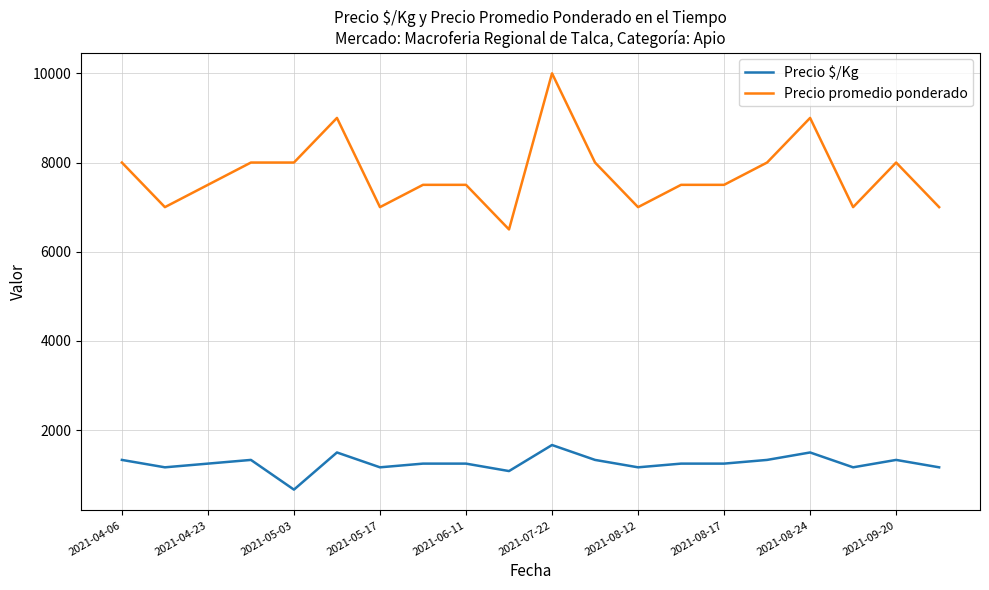

List the series in order of their overall mean, highest first.

Precio promedio ponderado, Precio $/Kg